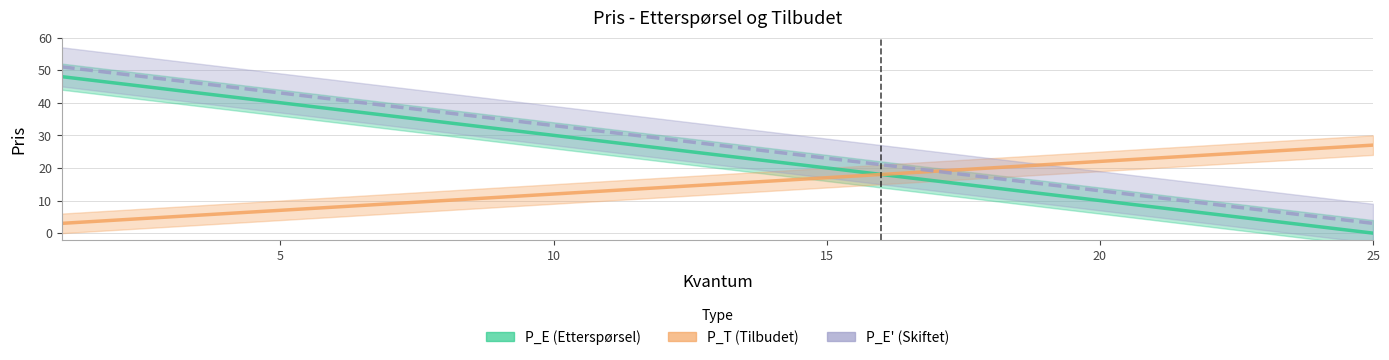

True or false: P_T (Tilbudet) and P_E' (Skiftet Etterspørsel) intersect in this chart.

False